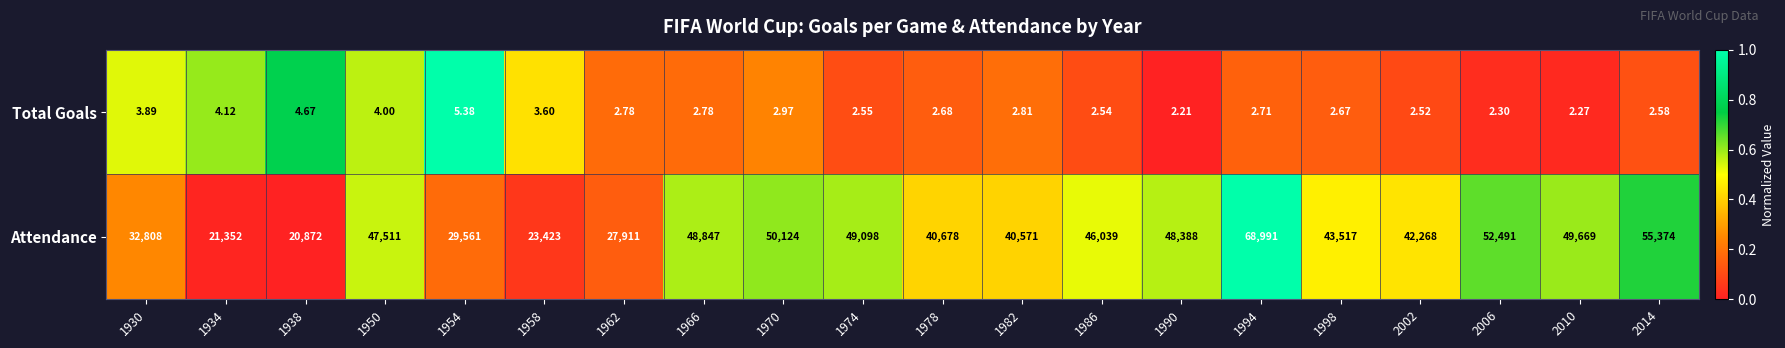

Which series has the widest spread of values?

Attendance